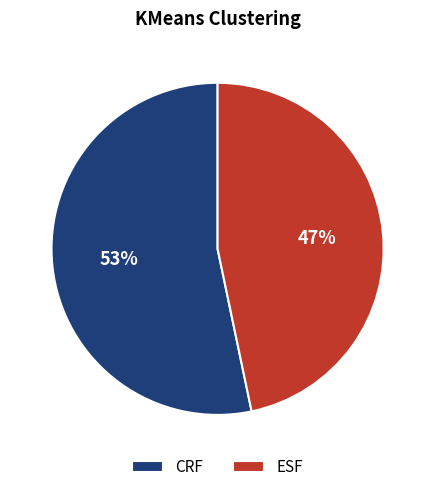

To the nearest percent, what is the combined percentage of CRF and ESF?

100%